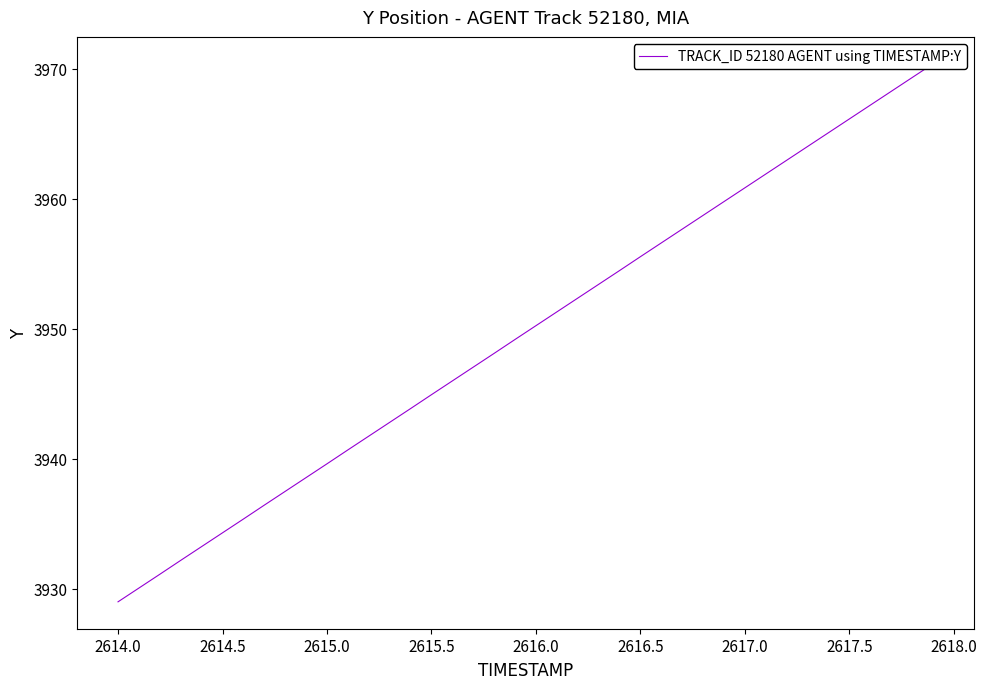

The value at 38 is 1234.5. True or false?

False